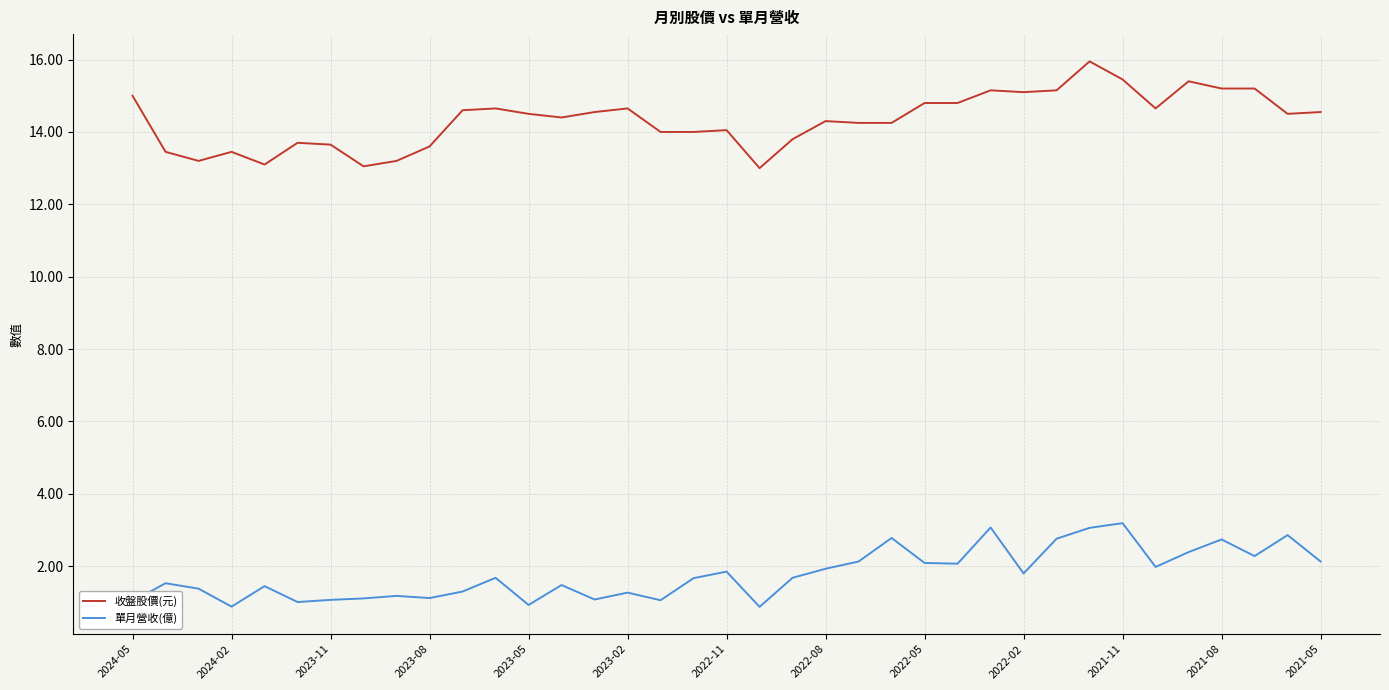

List the series in order of their overall mean, lowest first.

單月營收(億), 收盤股價(元)